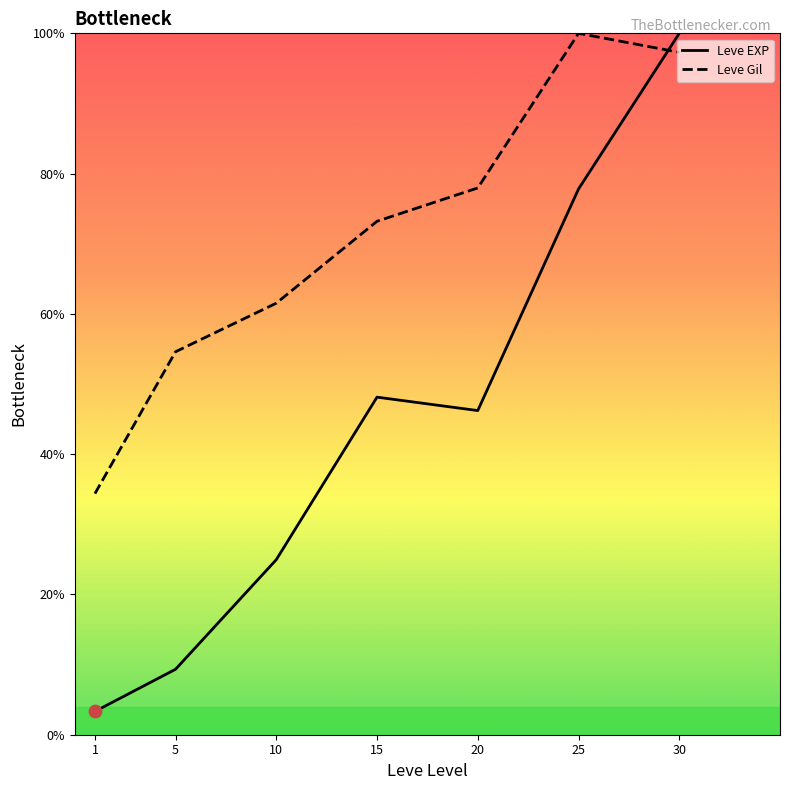

Is the value of Leve Gil at 10 greater than the value of Leve EXP at 15?

Yes